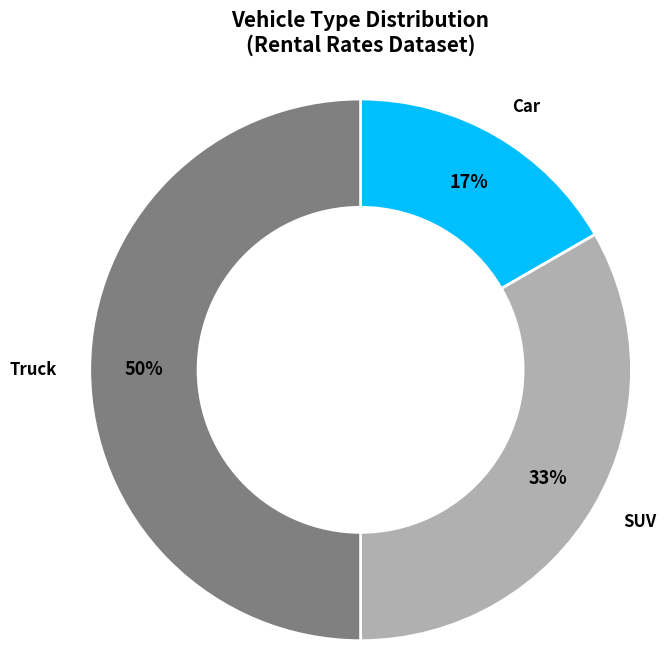

Which category has the smallest portion of the pie?

Car